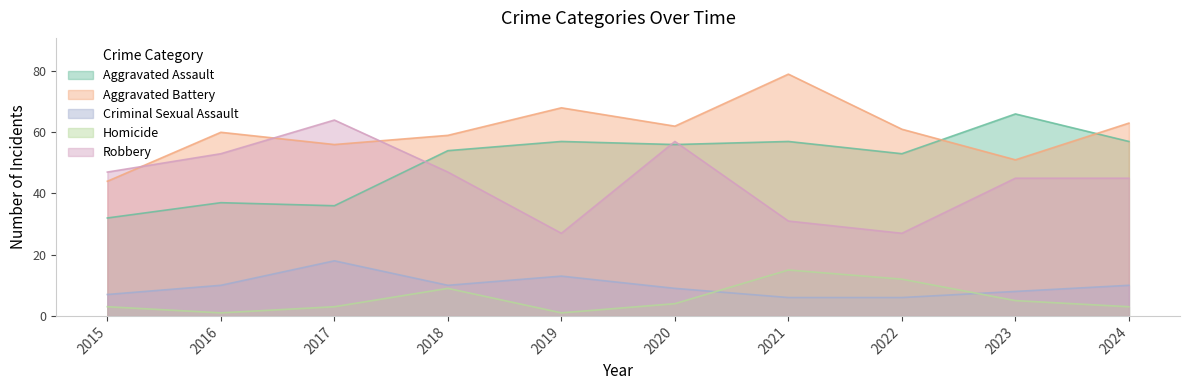

What are all the series names shown in the legend?

Aggravated Assault, Aggravated Battery, Criminal Sexual Assault, Homicide, Robbery